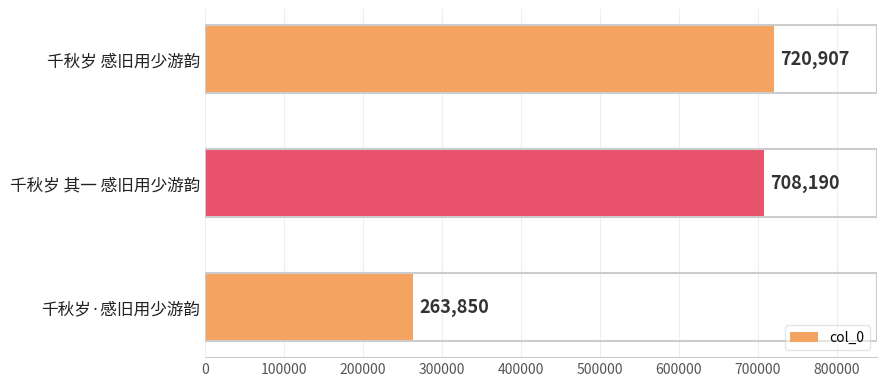

At which category does the chart reach its peak across all series?

千秋岁 感旧用少游韵